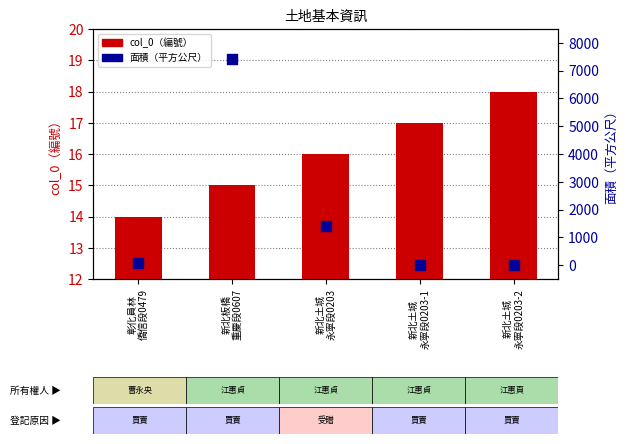

Which series has the largest Y range (max minus min)?

面積（平方公尺）